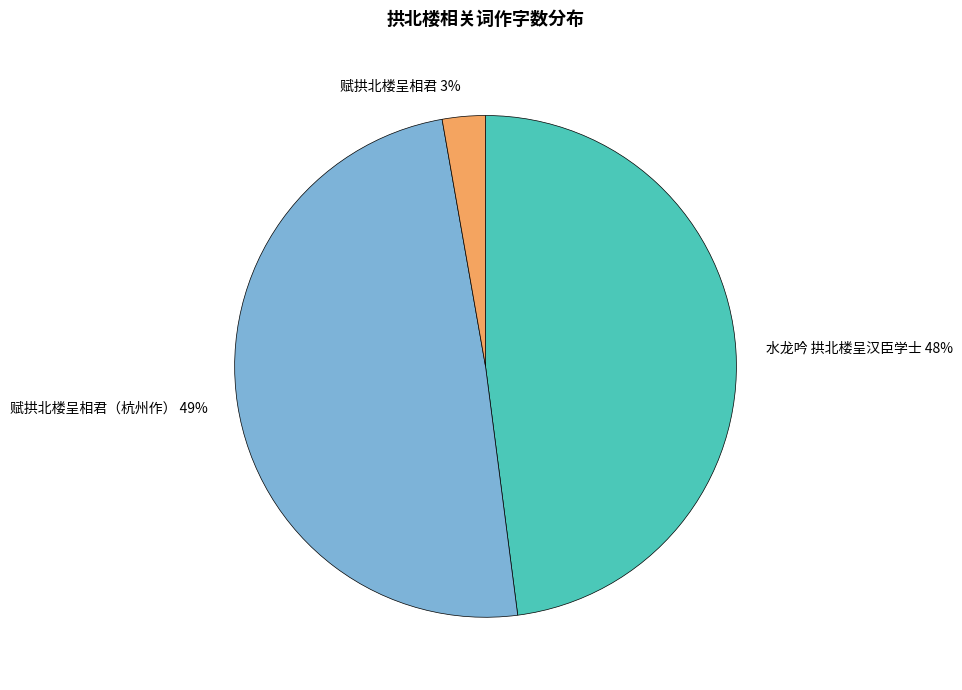

Between 赋拱北楼呈相君（杭州作） and 水龙吟 拱北楼呈汉臣学士, which is larger?

赋拱北楼呈相君（杭州作）